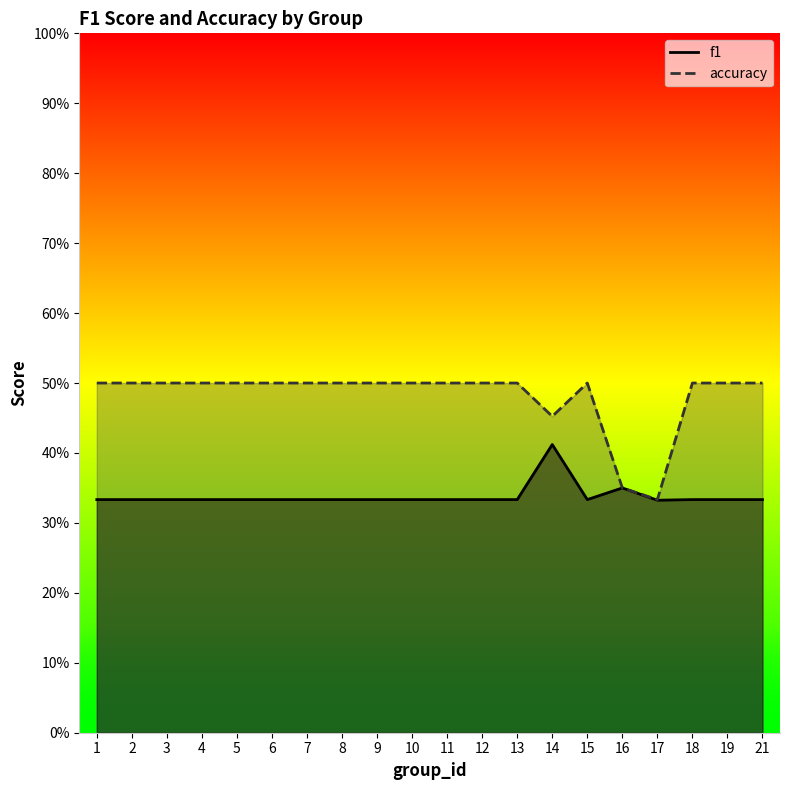

Rank the series by their average value, from lowest to highest.

f1, accuracy